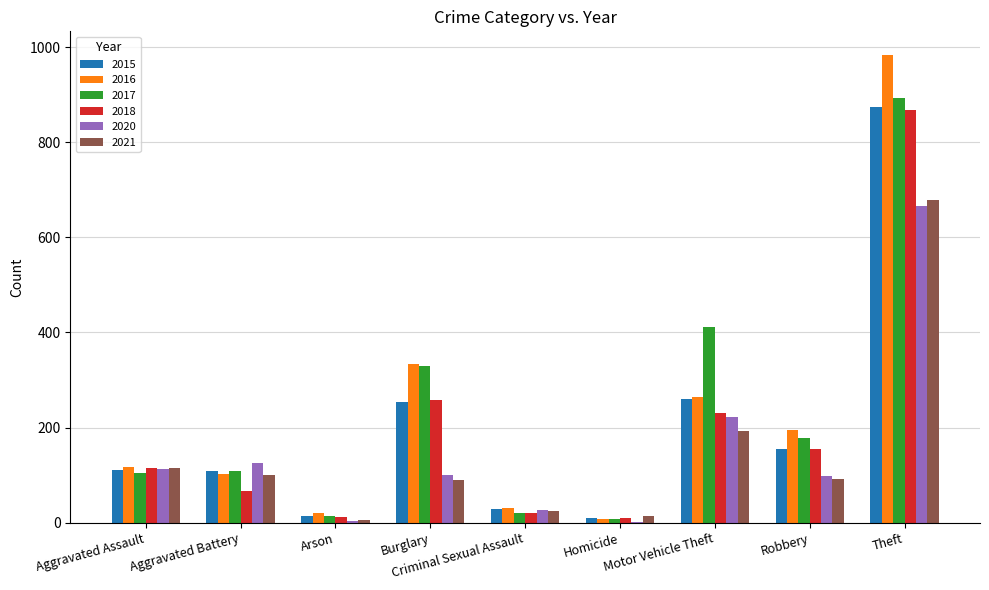

What is the difference between the 2018 values at Homicide and Aggravated Battery?

57